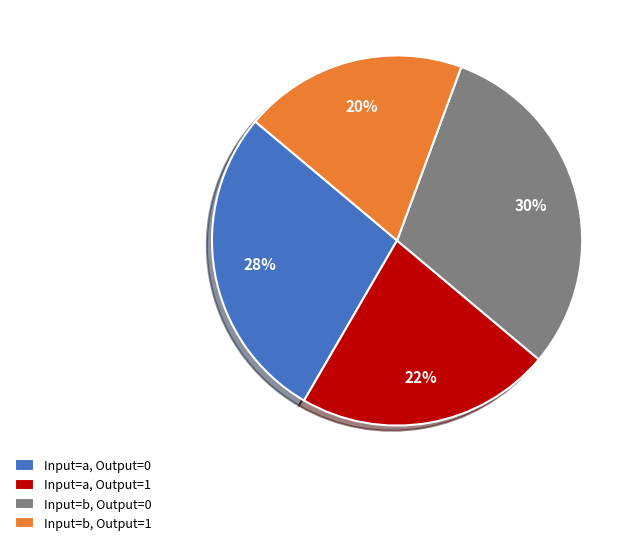

Which has a higher value, Input=b, Output=1 or Input=b, Output=0?

Input=b, Output=0